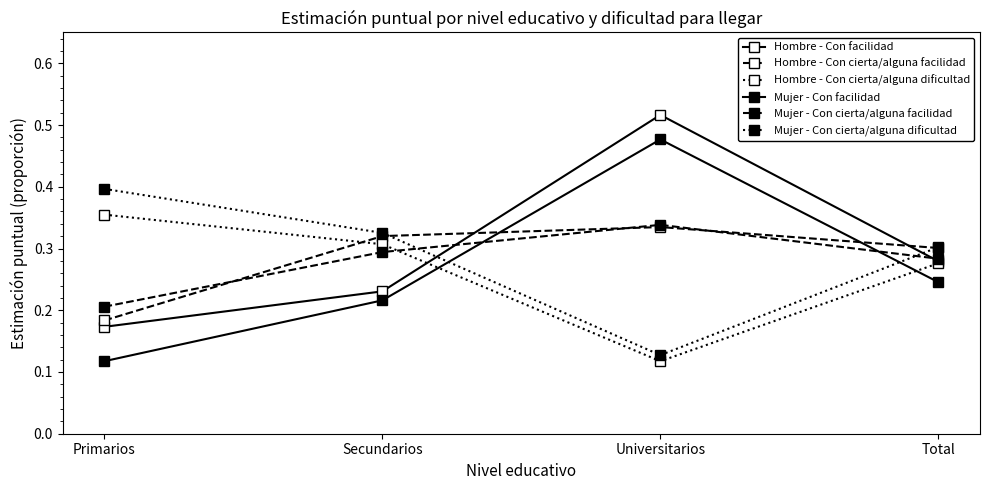

How many data points does each series have?

4